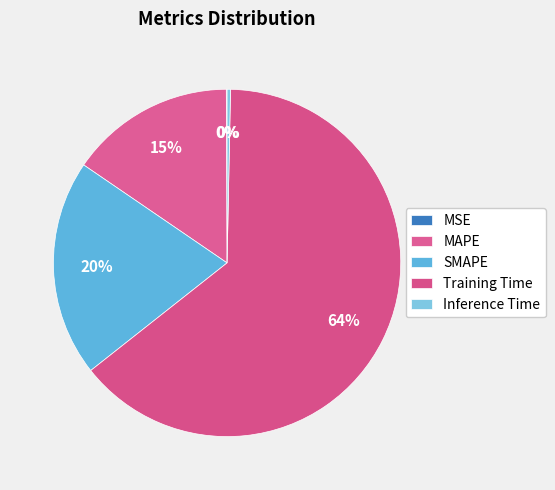

Is it true that Training Time is 70% of the pie?

False